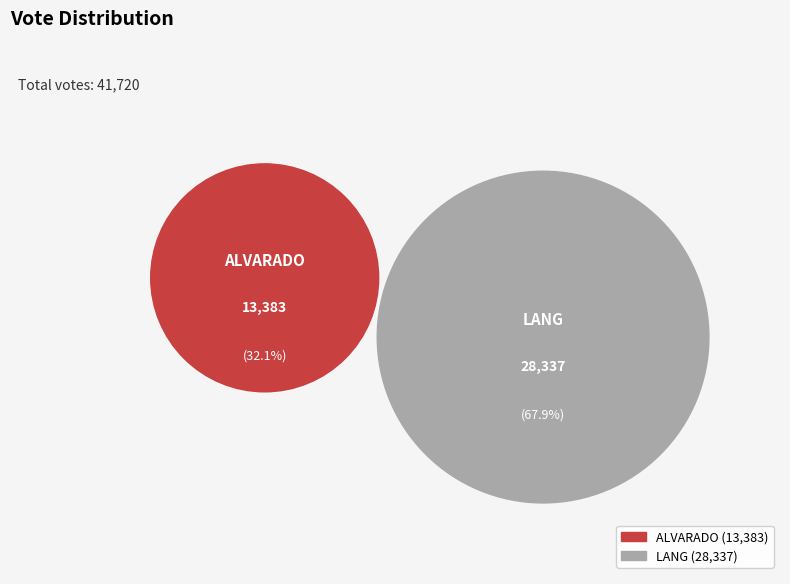

Is it true that alvarado-29086 is 39% of the pie?

False